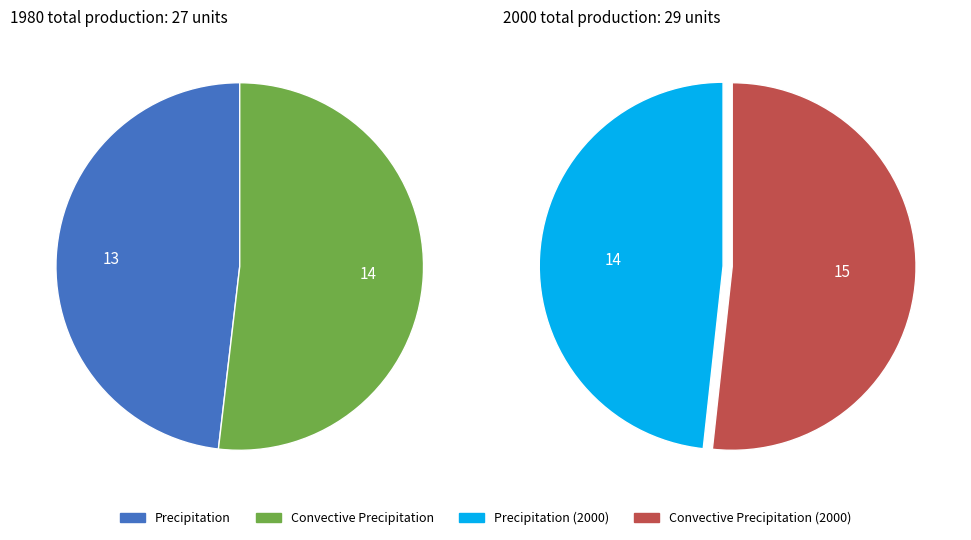

To the nearest percent, what portion does Convective Precipitation represent?

52%